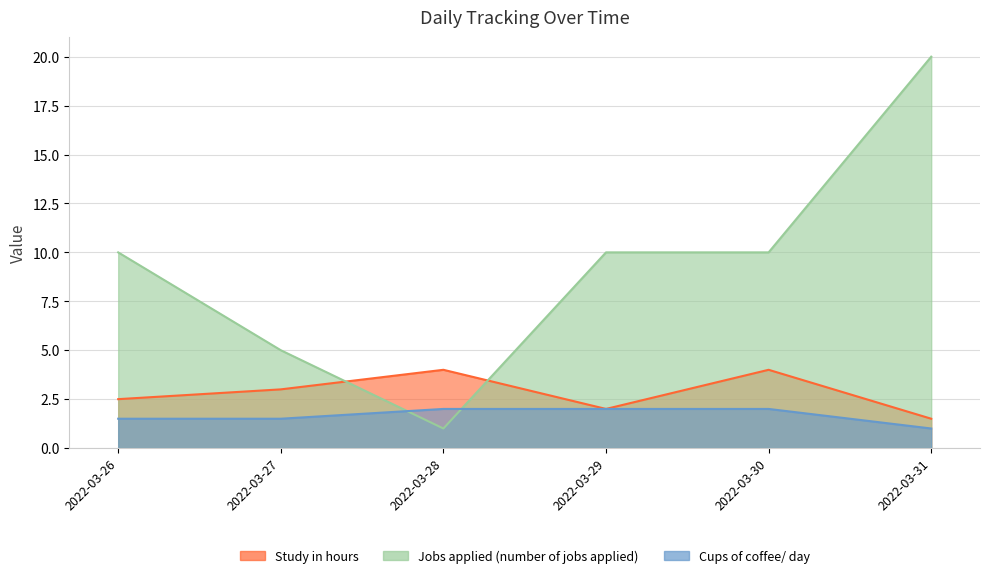

Read the Jobs applied (number of jobs applied) value at 2022-03-30.

10.0